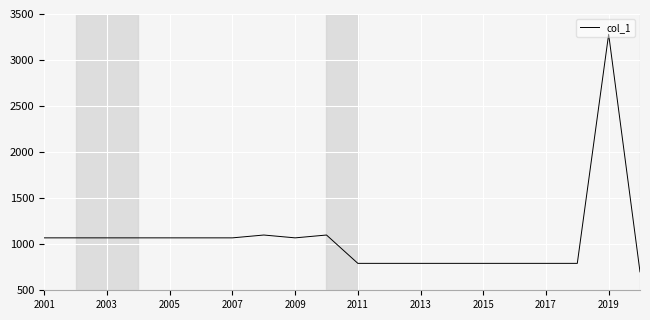

What is the greatest value displayed?

3280.0